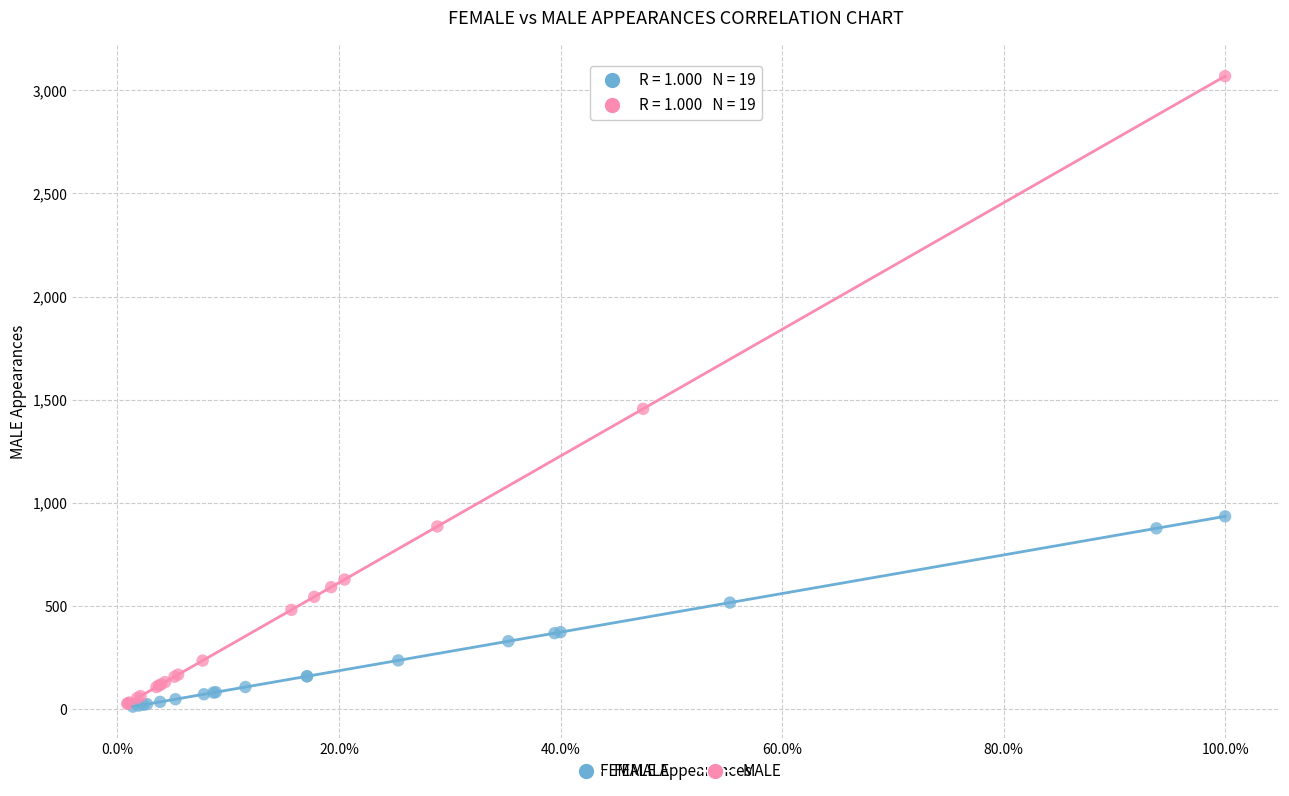

Which series reaches the maximum Y coordinate?

MALE